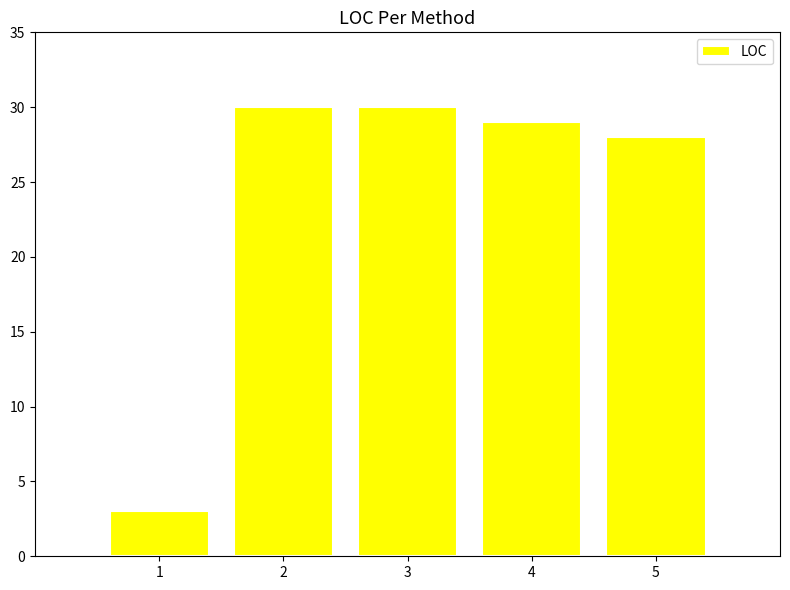

True or false: the data shows 3 at 1.

True